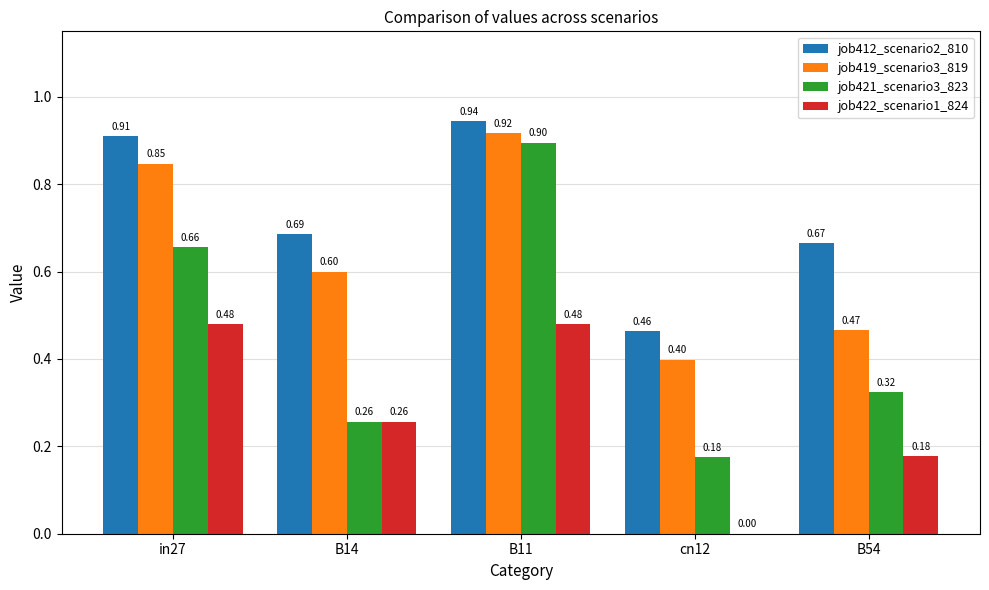

What is the approximate value of job412_scenario2_810 at in27?

0.9